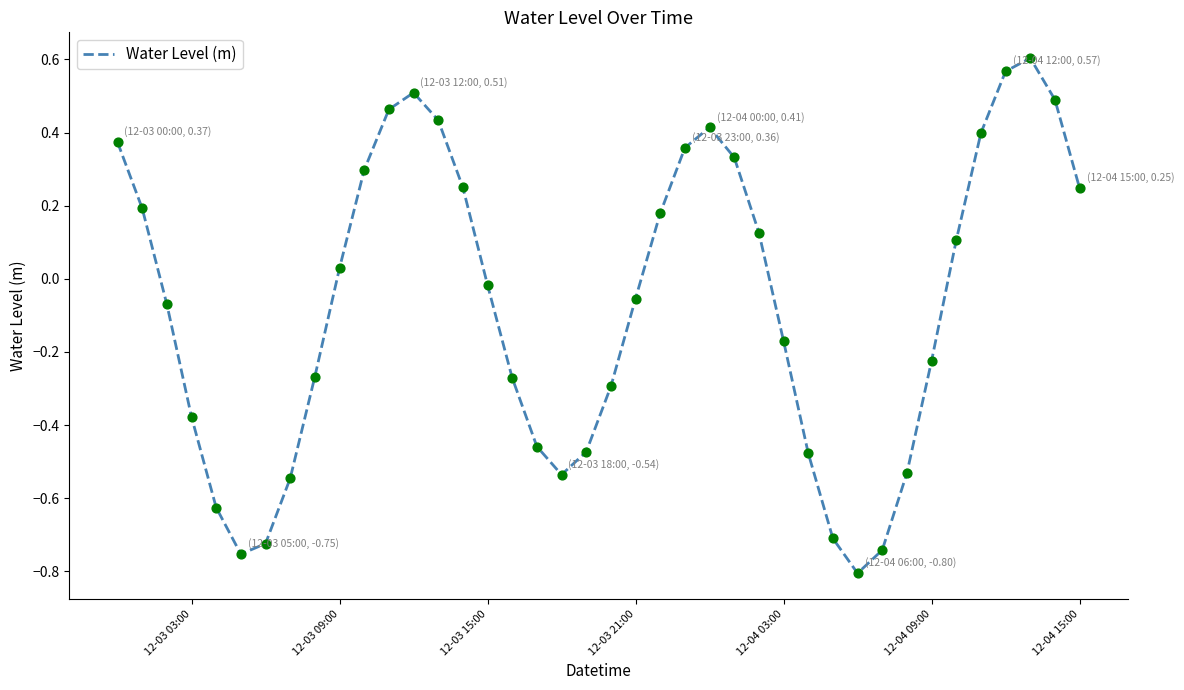

What is the difference between the maximum and minimum values?

1.4